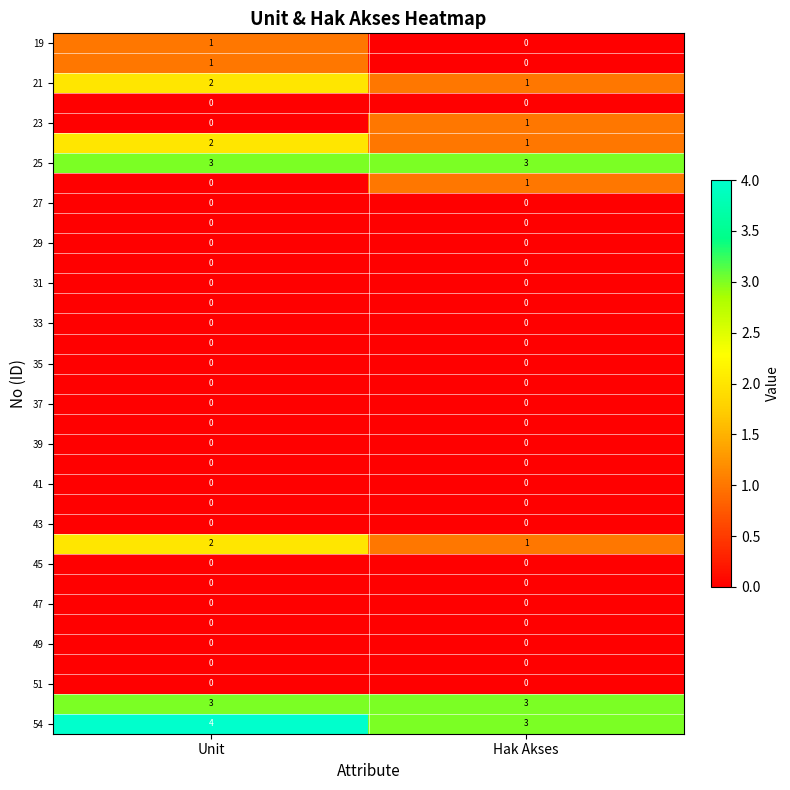

What is the difference between the highest and lowest values at Hak Akses?

3